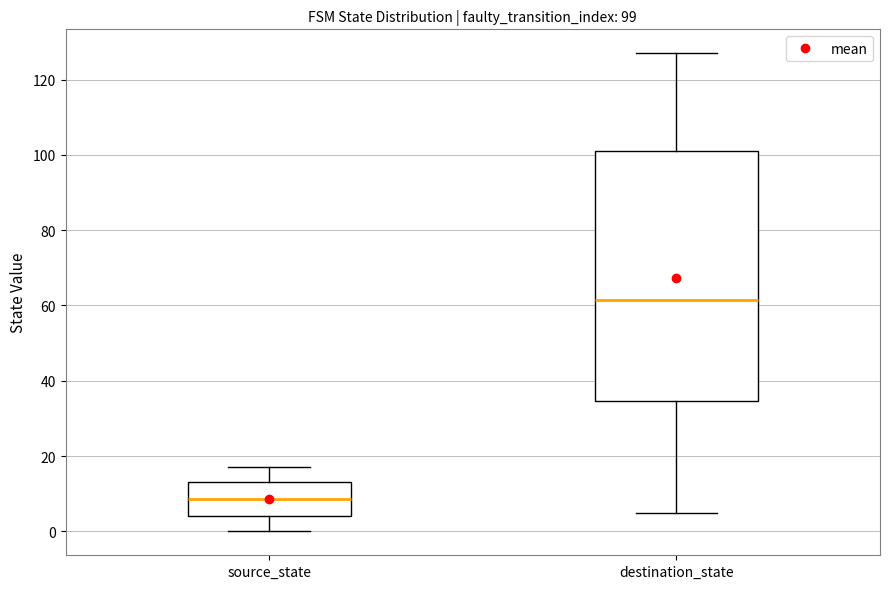

Which box is the tallest, from its lower edge to its upper edge?

destination_state